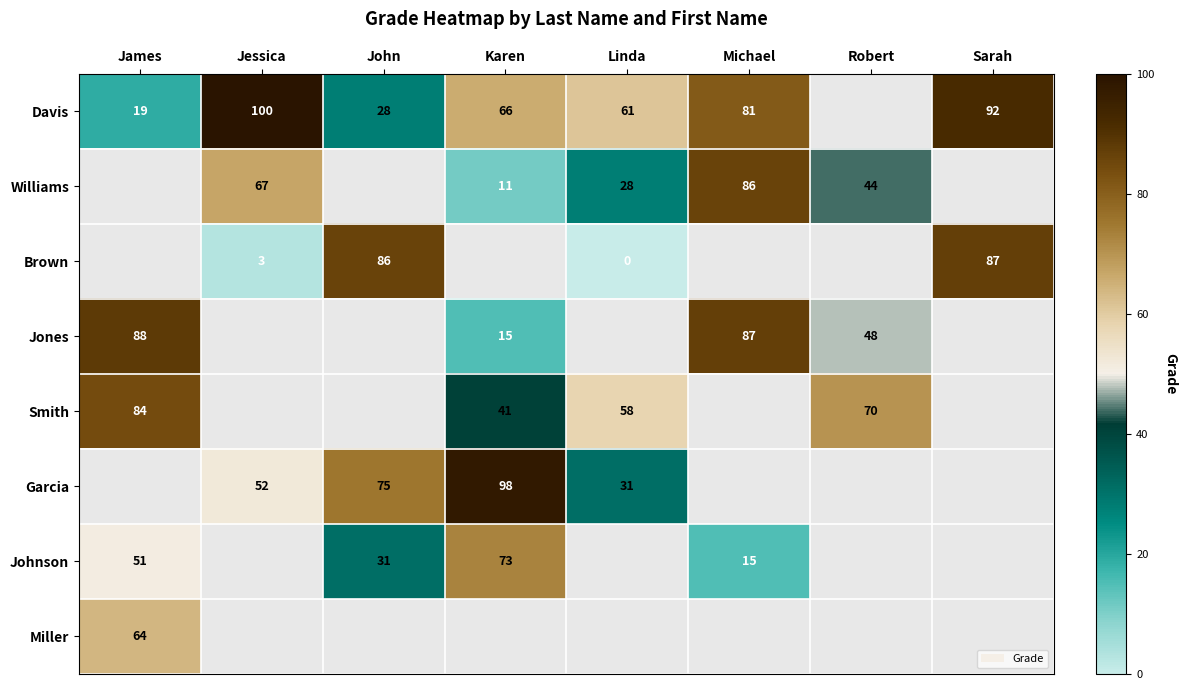

True or false: Smith has a value of 20 at Karen.

False